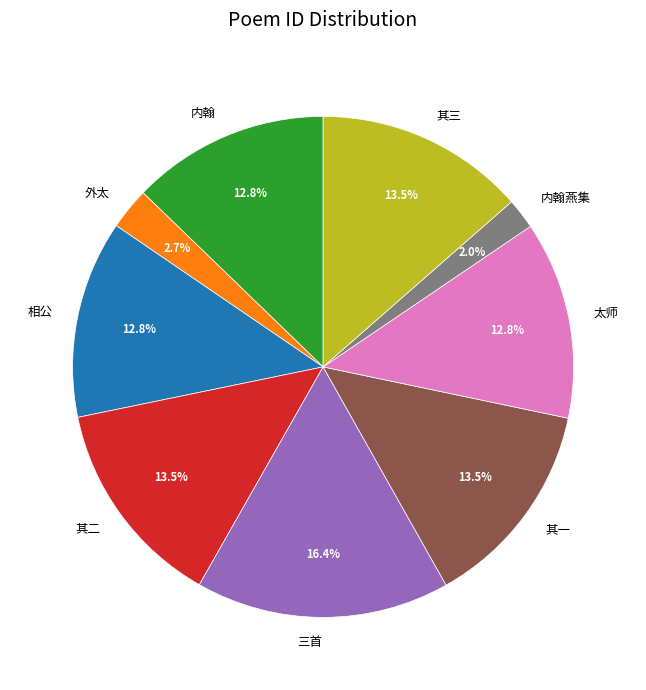

Which has a higher value, 内翰燕集 or 相公?

相公